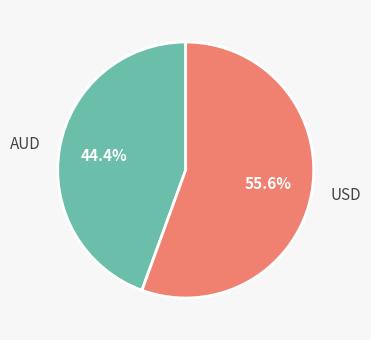

Which has a higher value, AUD or USD?

USD